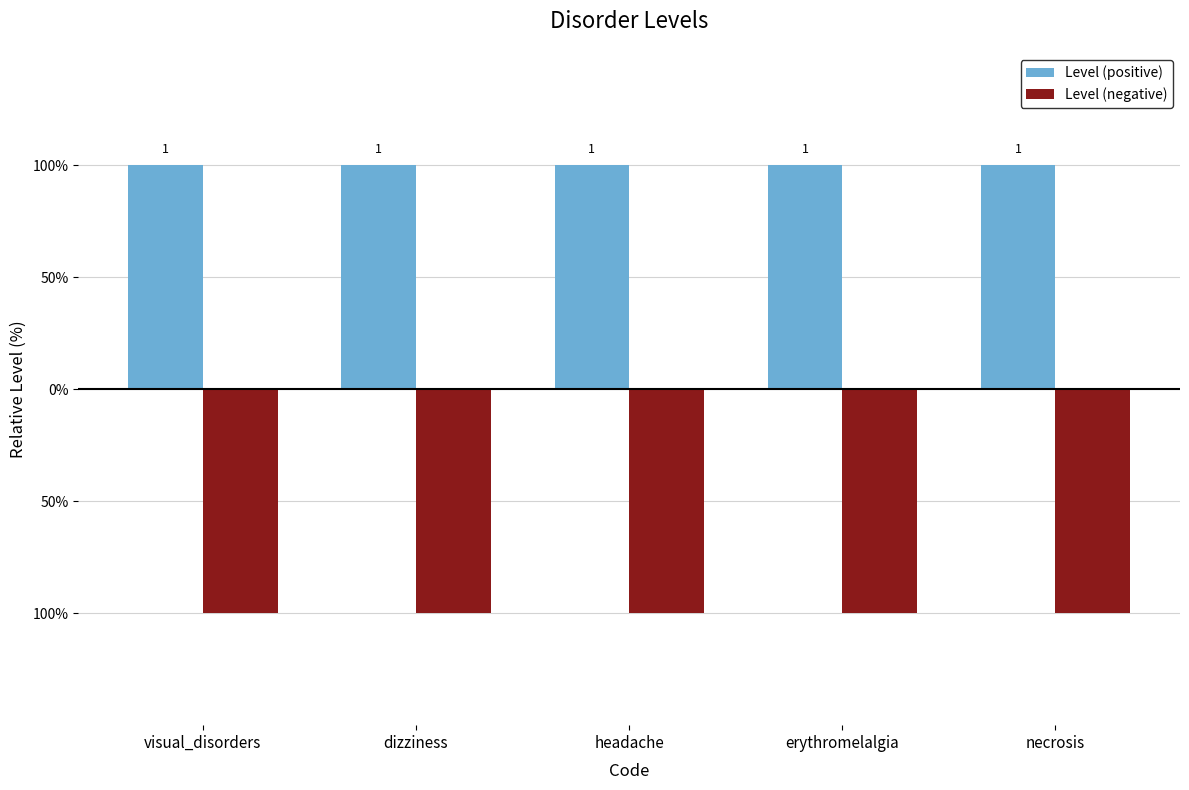

List the series in order of their peak value, lowest first.

Level (negative), Level (positive)